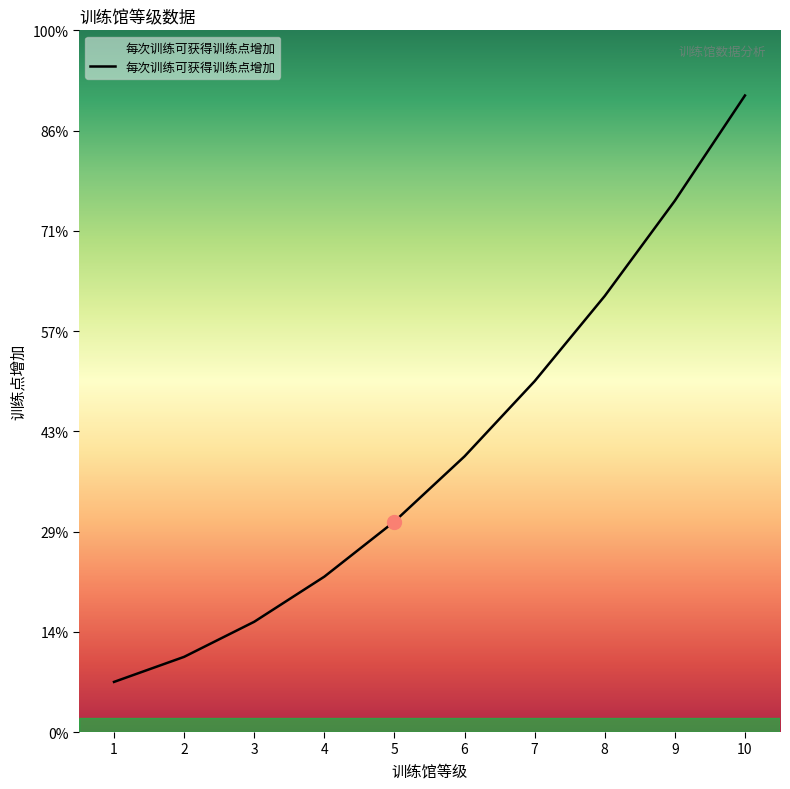

What is the value of the 5th point from the left?

420